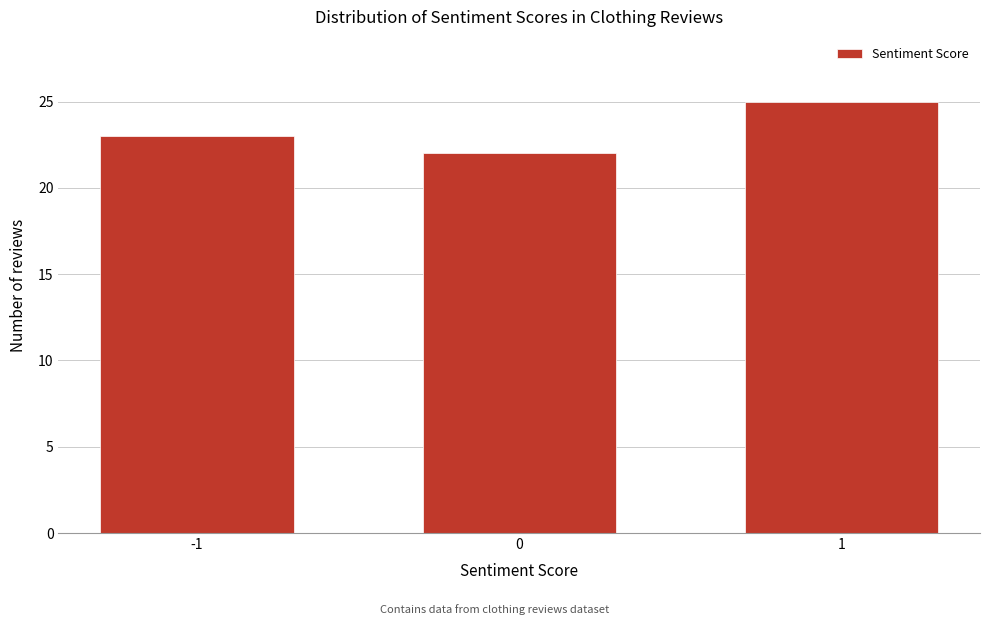

Reading left to right, transcribe all the data shown in this chart.

23	22	25